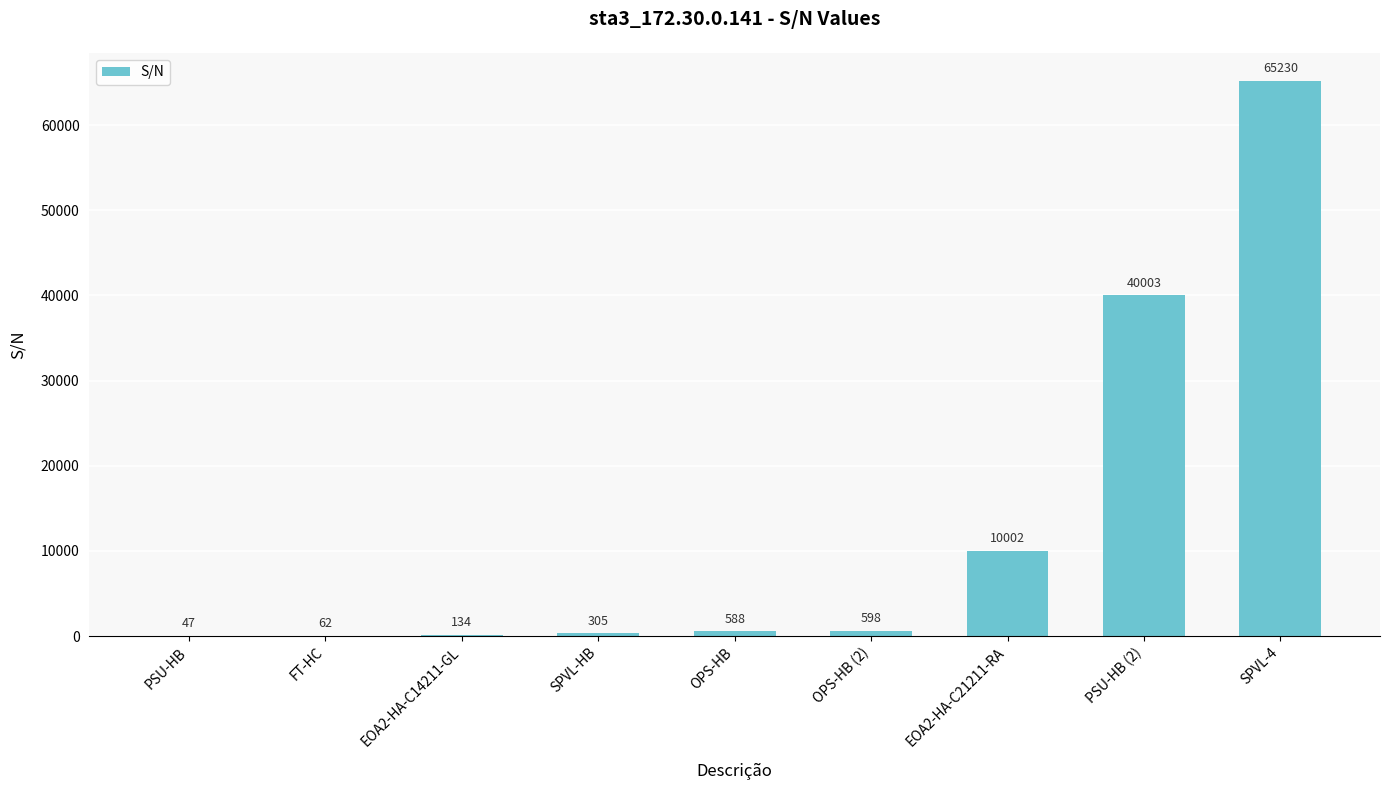

Reading left to right, what are all the values shown in this chart?

47	62	134	305	588	598	10002	40003	65230